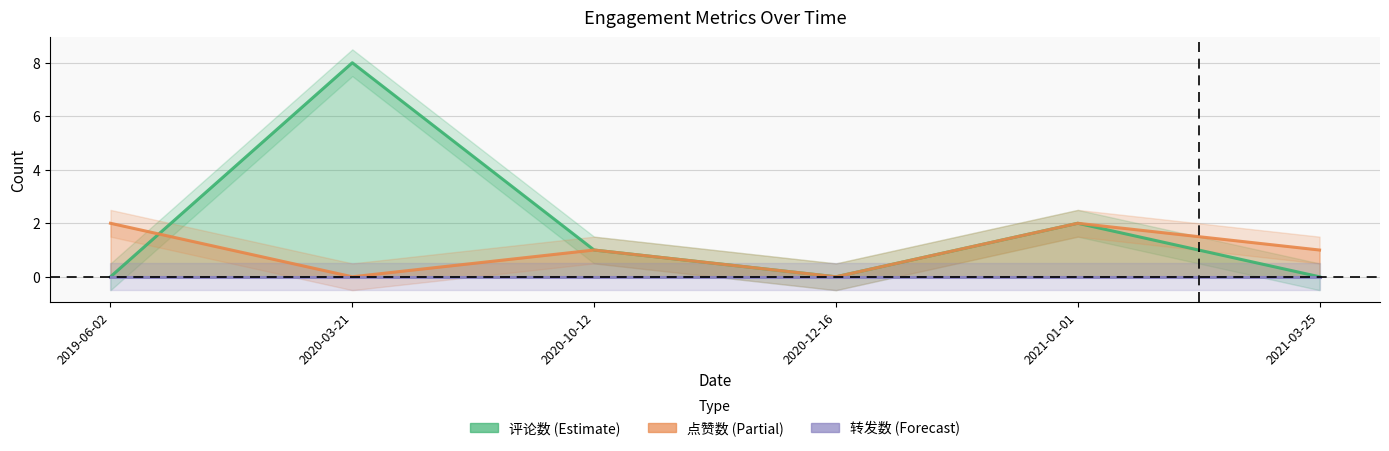

Reading left to right, list all the values displayed in this chart.

评论数: 2019-06-02=0	2020-03-21=8	2020-10-12=1	2020-12-16=0	2021-01-01=2	2021-03-25=0
点赞数: 2019-06-02=2	2020-03-21=0	2020-10-12=1	2020-12-16=0	2021-01-01=2	2021-03-25=1
转发数: 2019-06-02=0	2020-03-21=0	2020-10-12=0	2020-12-16=0	2021-01-01=0	2021-03-25=0